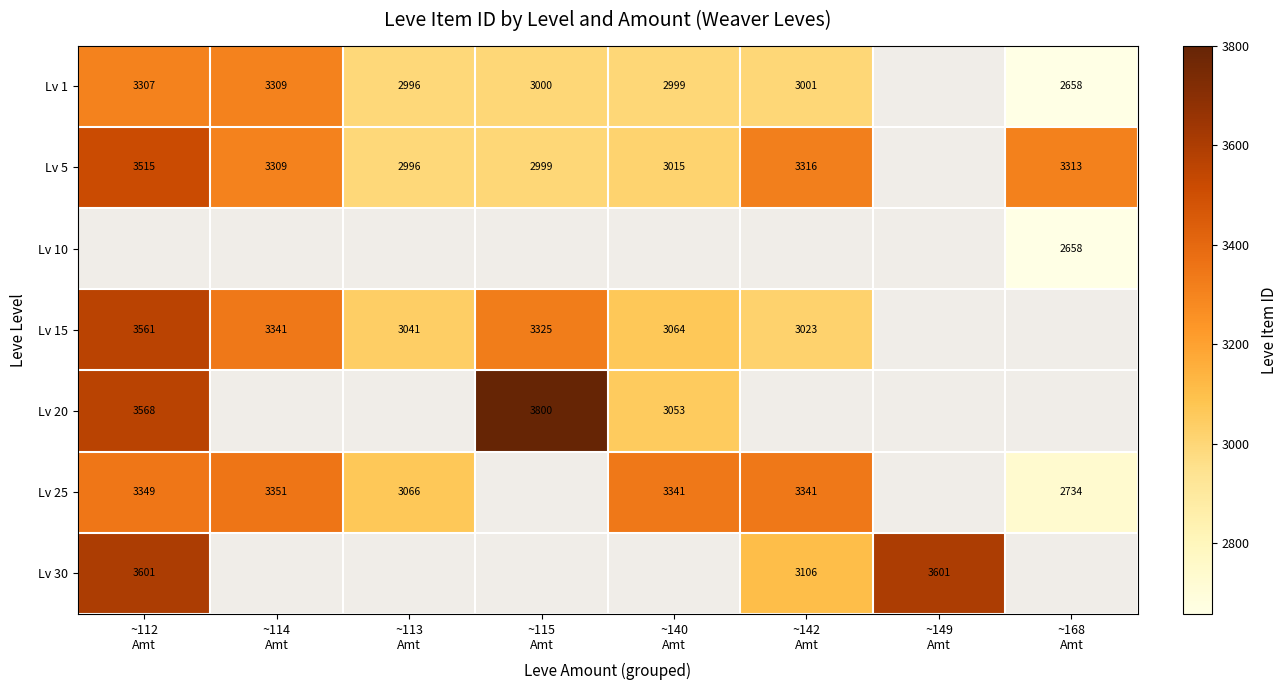

What is the smallest value displayed?

2658.0